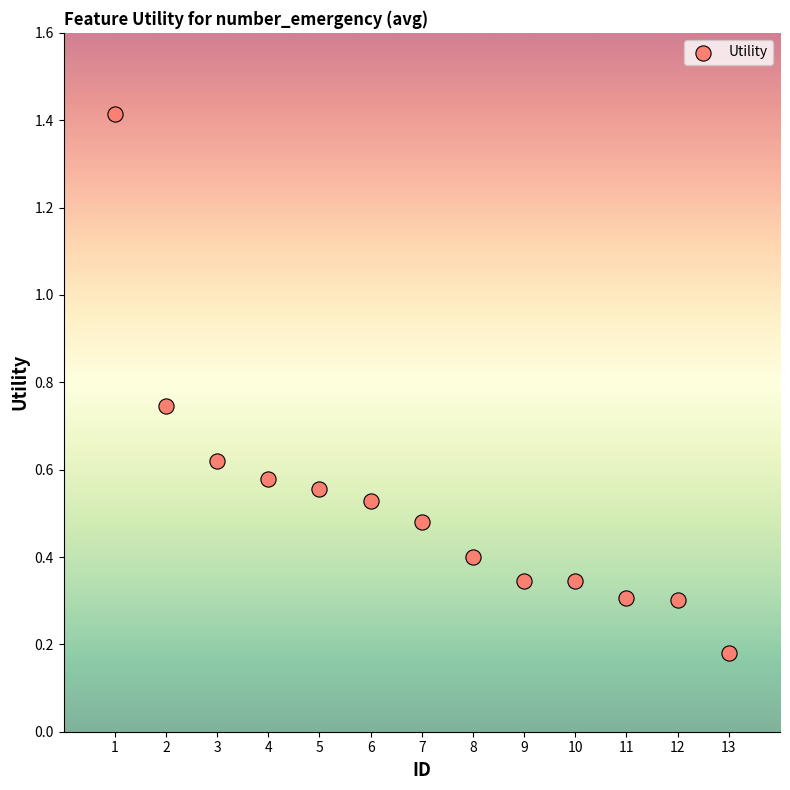

What is the range of Y values (max minus min)?

1.2